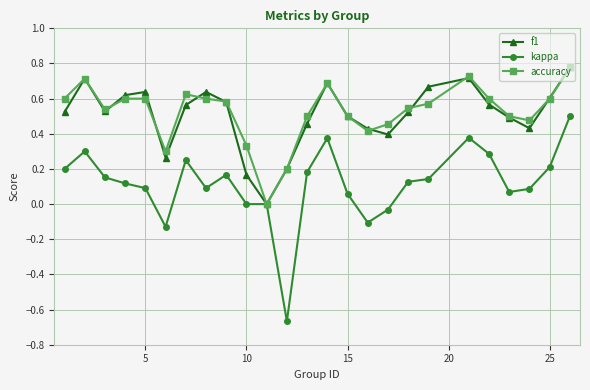

In f1, how many points are higher than both neighbors (excluding endpoints)?

5